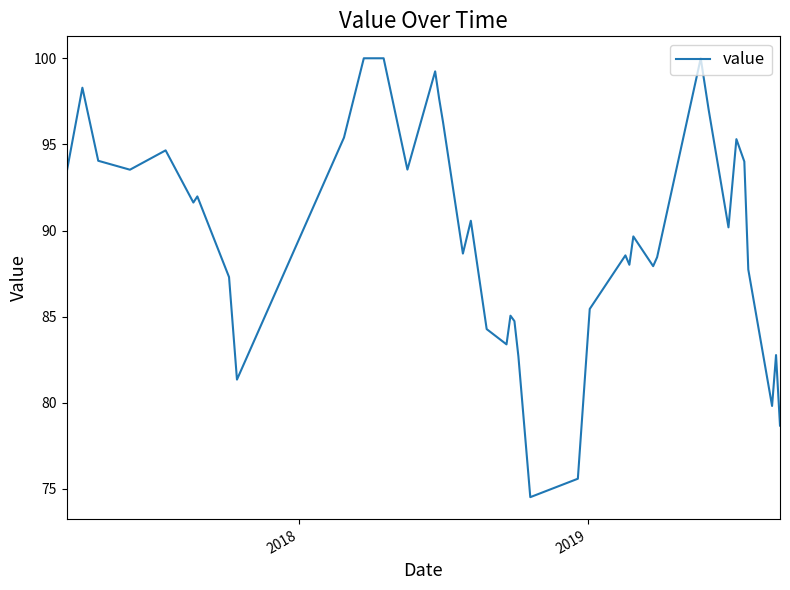

What is the difference between the maximum and minimum values?

25.5